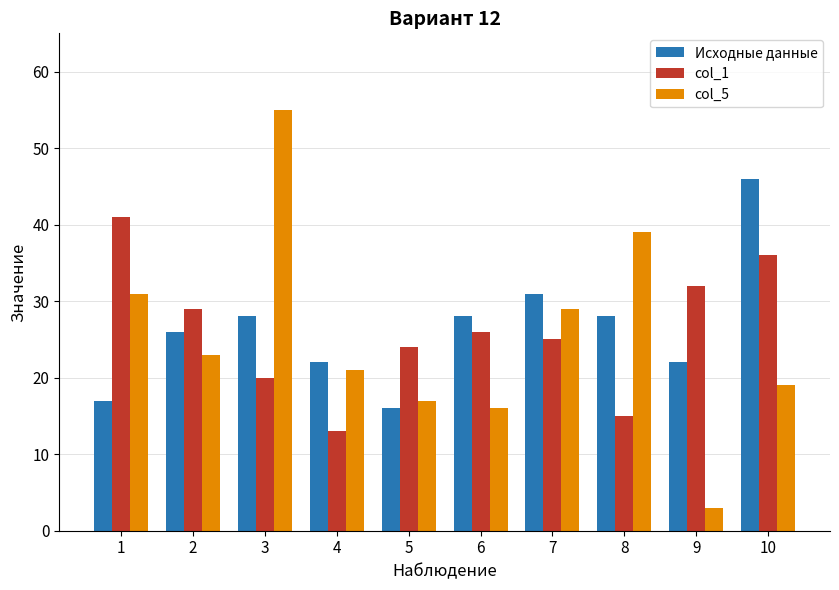

What are all the series names shown in the legend?

Исходные данные, col_1, col_5